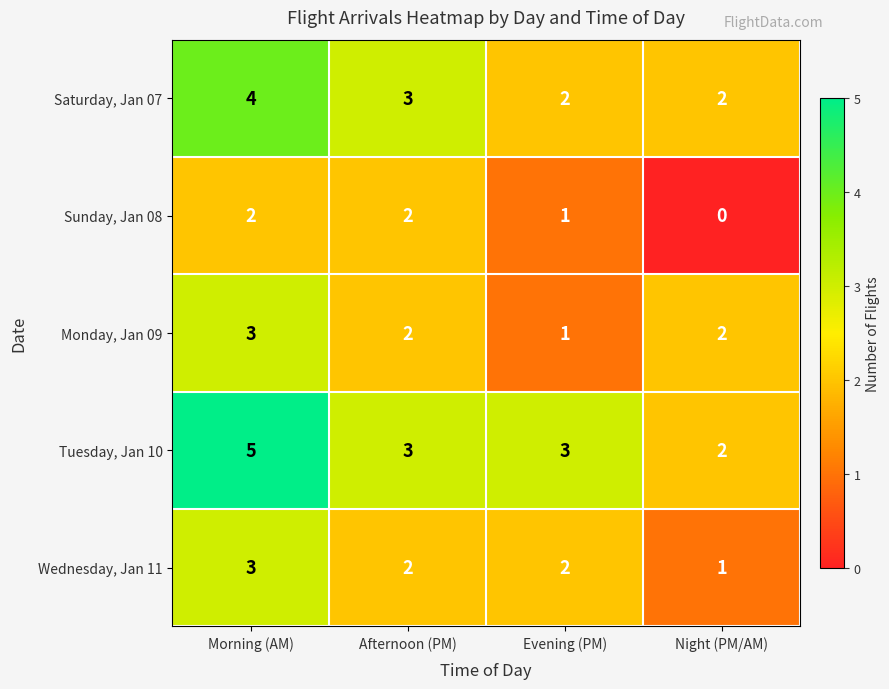

At which category is the sum across all series the highest?

Morning (AM)